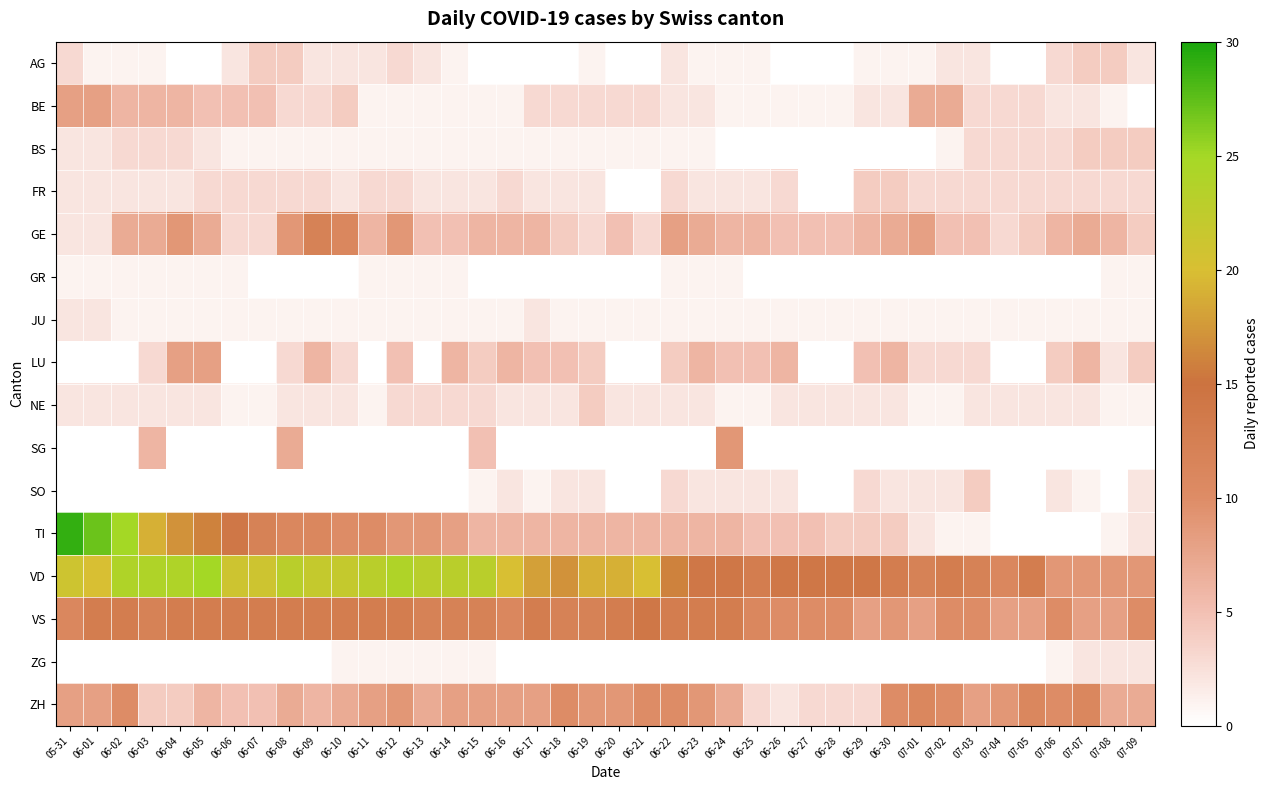

Which has a higher value, 07-03 or 06-04?

07-03